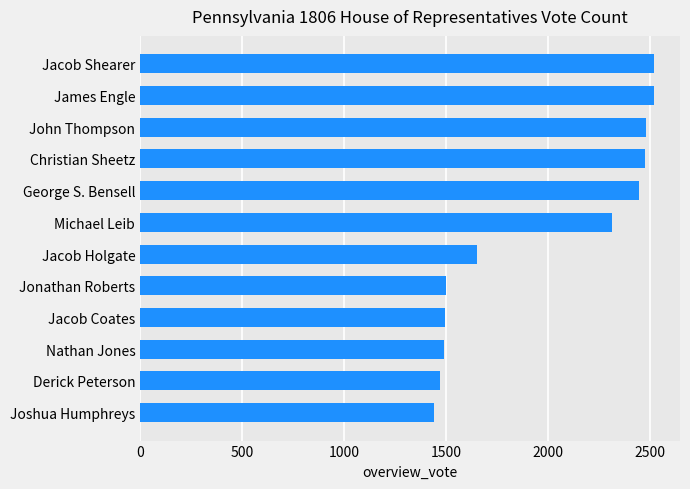

What is the label of the 7th bar from the top?

Jacob Holgate